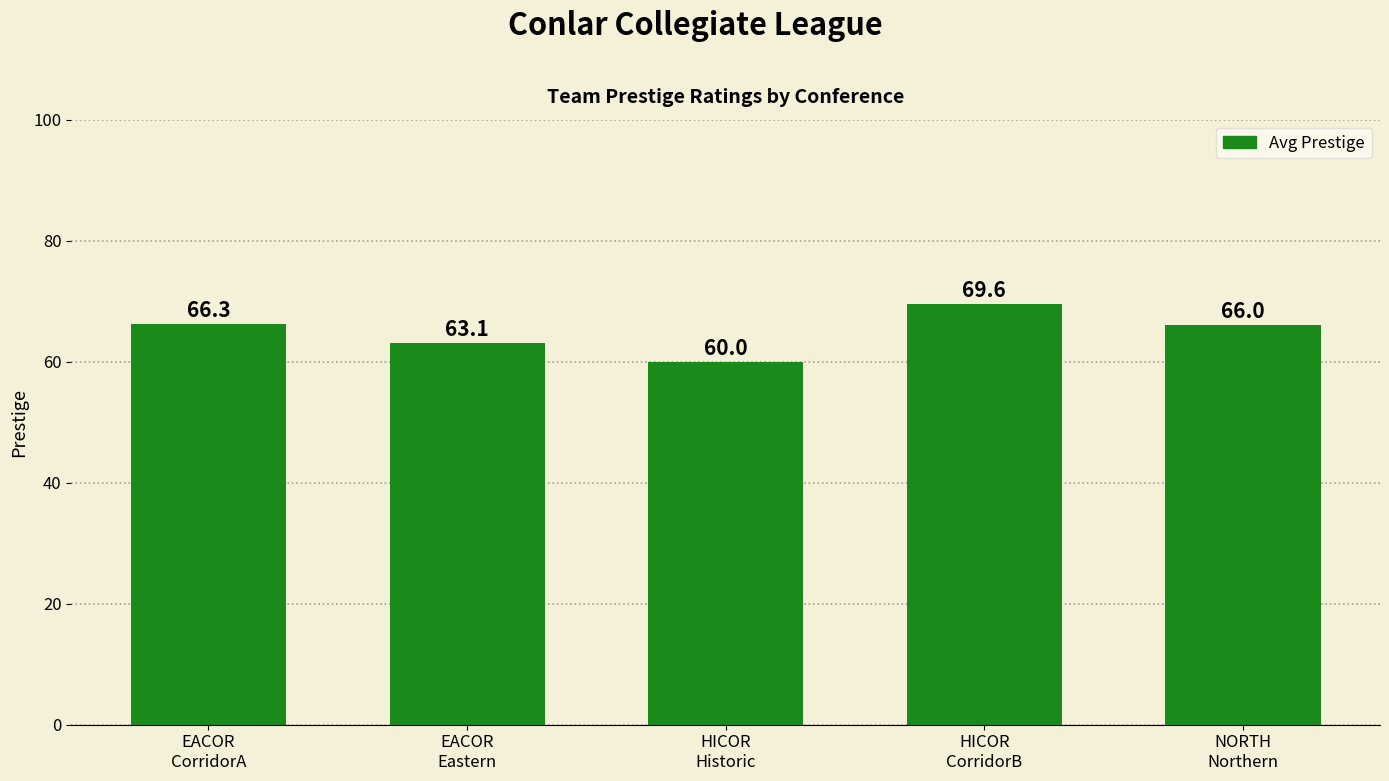

What is the label of the 1st bar from the right?

NORTH
Northern